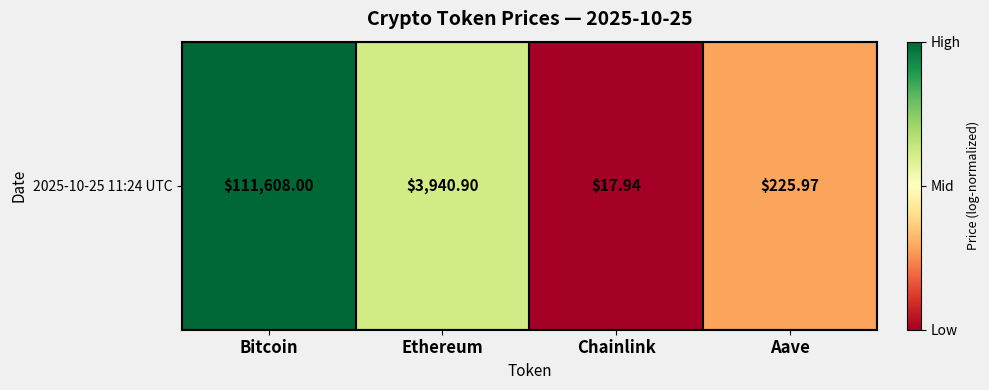

Which category has the lowest value across all series?

Chainlink